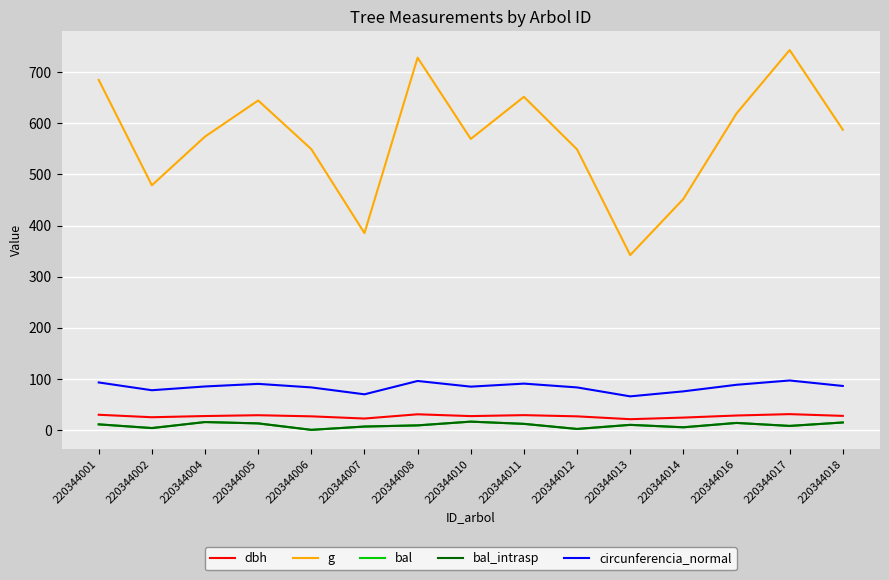

Does the chart display data point markers on the line(s)?

No